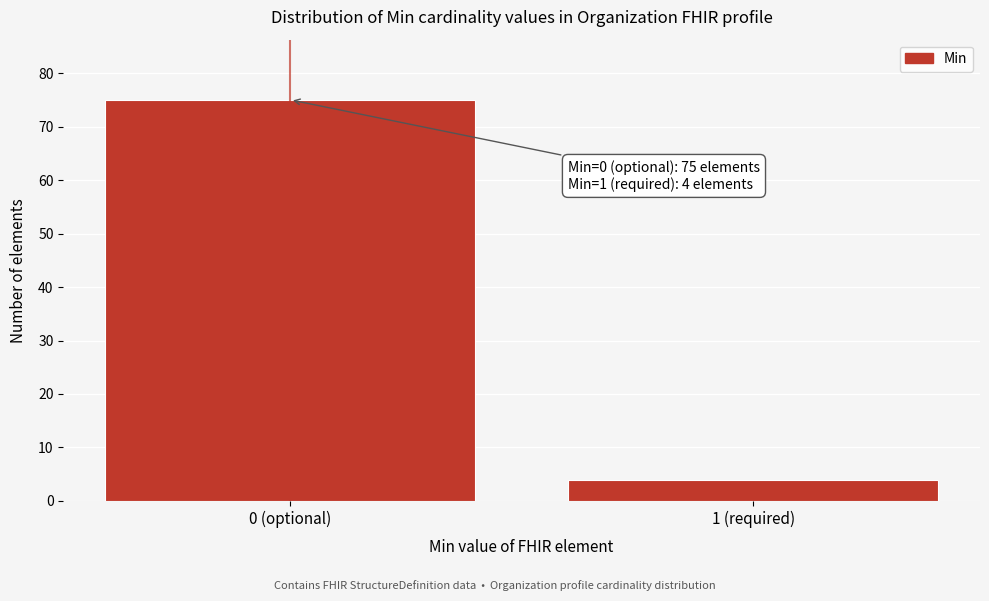

Reading left to right, transcribe all the data shown in this chart.

75	4